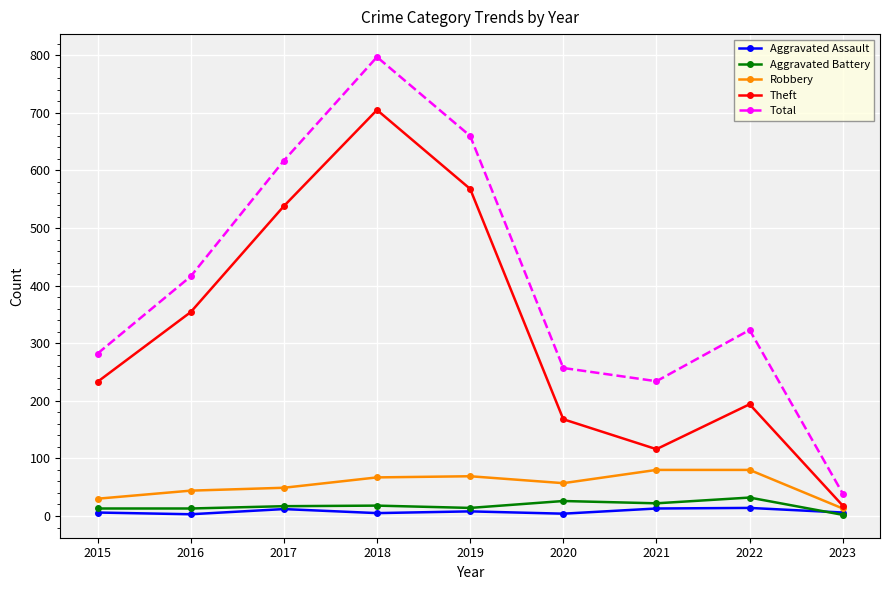

What is the total value across all series at 2016?

830